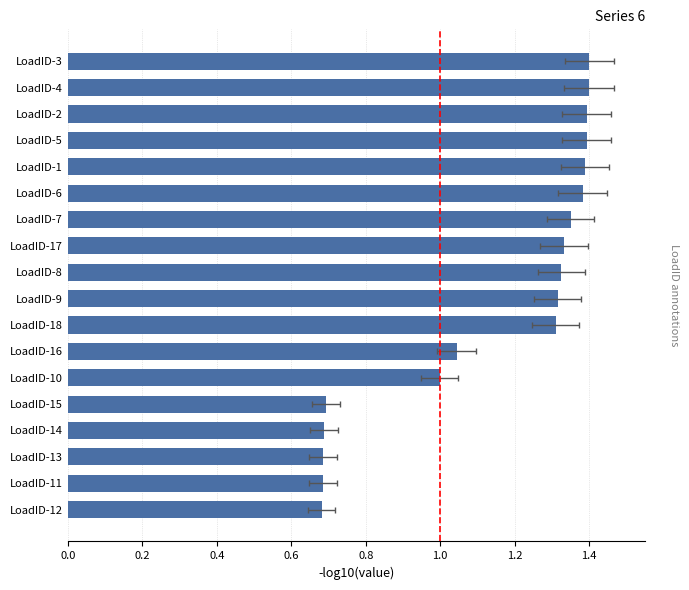

Between LoadID-15 and LoadID-6, which is larger?

LoadID-6